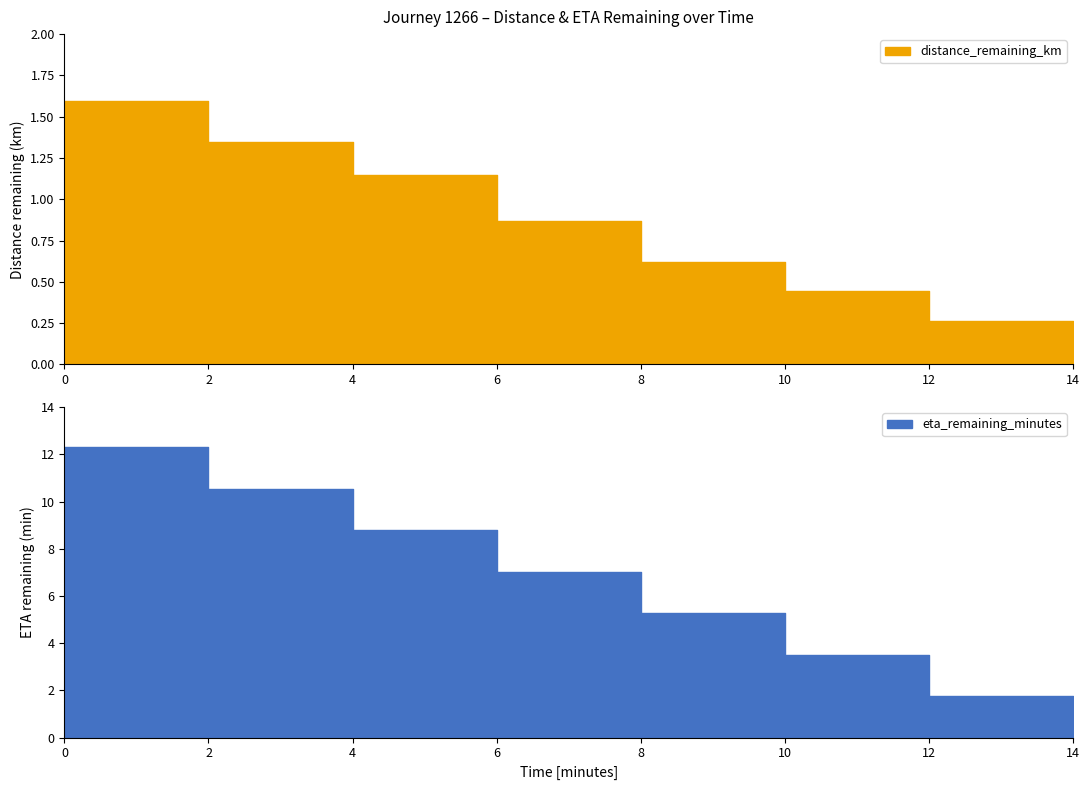

What is the spread (max minus min) of values at 8.0?

4.7